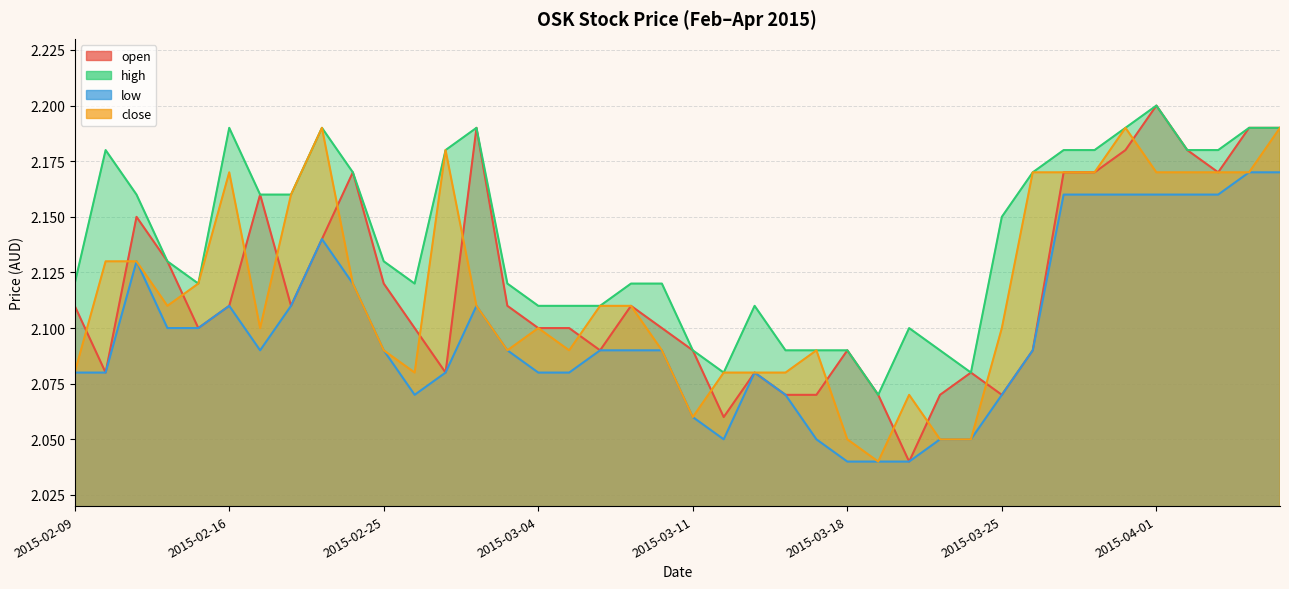

What is the total value across all series at 2015-02-25?

8.4